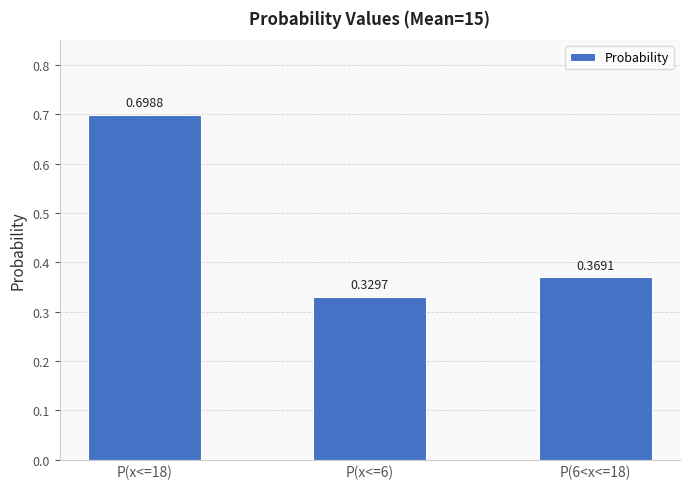

What is the average value?

0.5